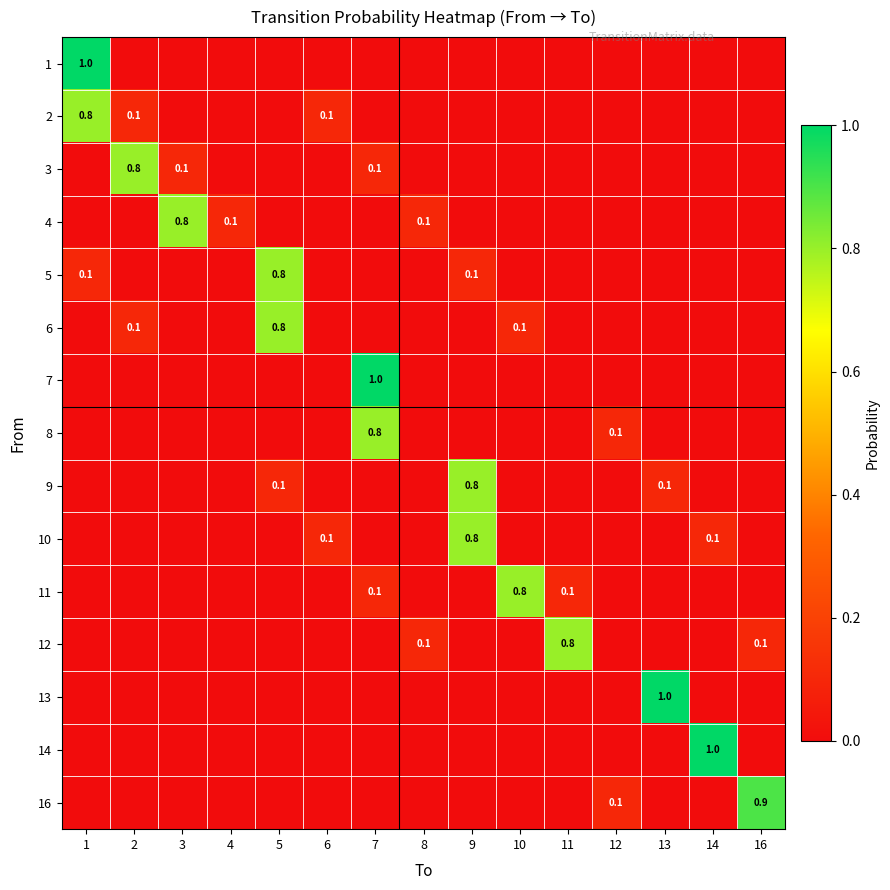

At which label is 10 closest to 0?

1